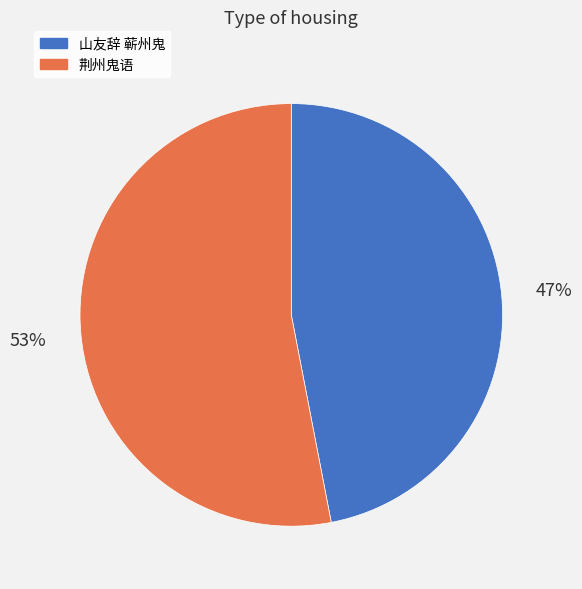

Rank the categories by value from lowest to highest.

山友辞 蕲州鬼, 荆州鬼语